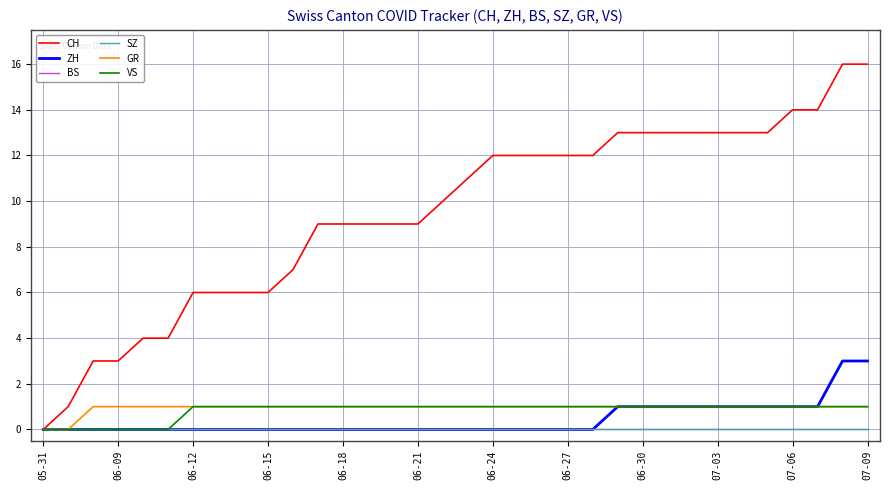

At how many categories does at least one series exceed 15?

2